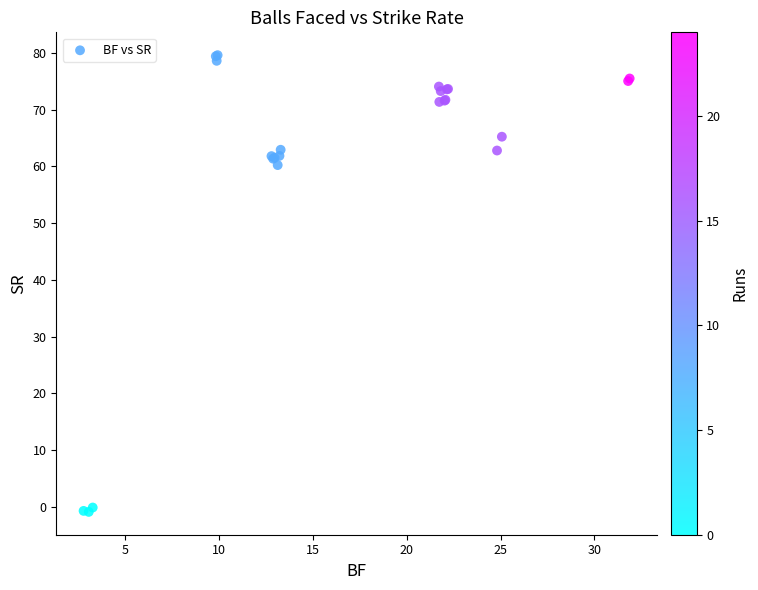

What Y value in the scatter plot is closest to 39?

60.2